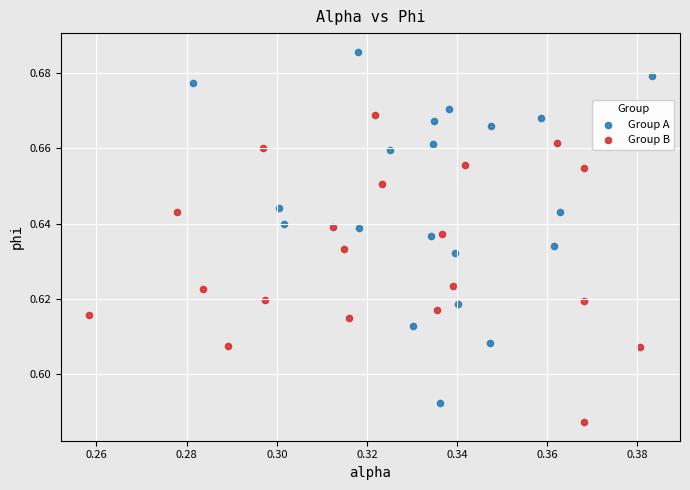

Which series reaches the minimum Y coordinate?

Group B